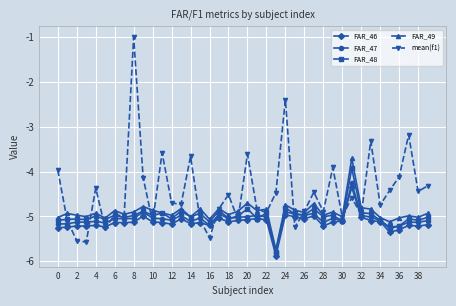

What is the greatest value displayed?

-1.0